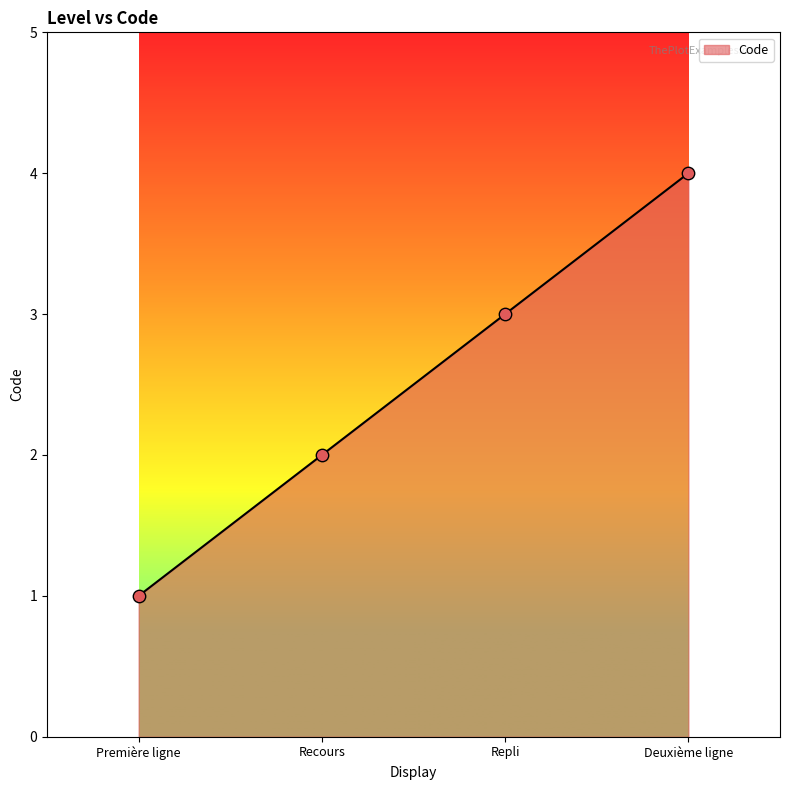

Between Deuxième ligne and Recours, which is larger?

Deuxième ligne